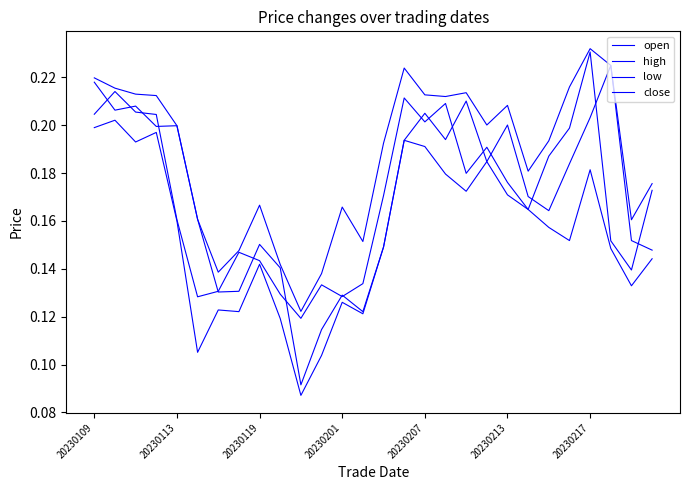

Is this an area chart (filled region under the line)?

No